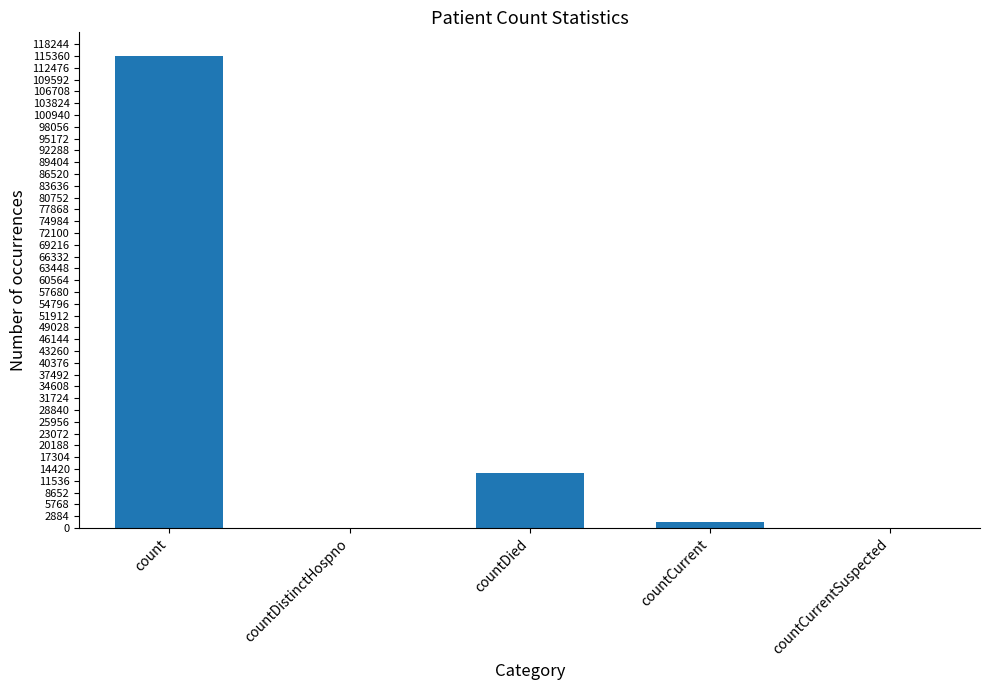

Which has a higher value, countDistinctHospno or countDied?

countDied